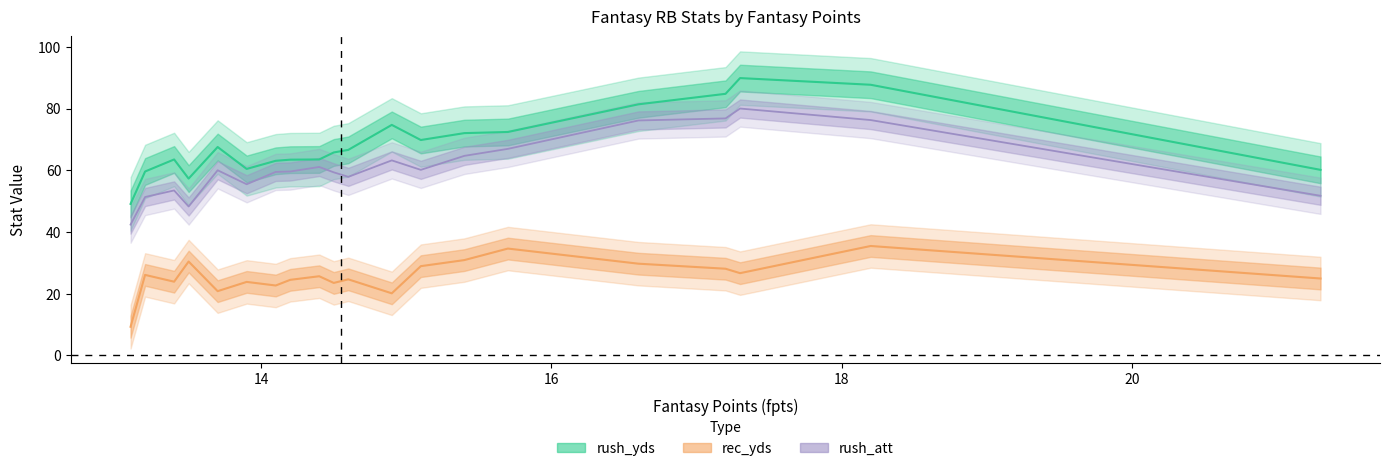

True or false: rush_tds and rush_att intersect in this chart.

False